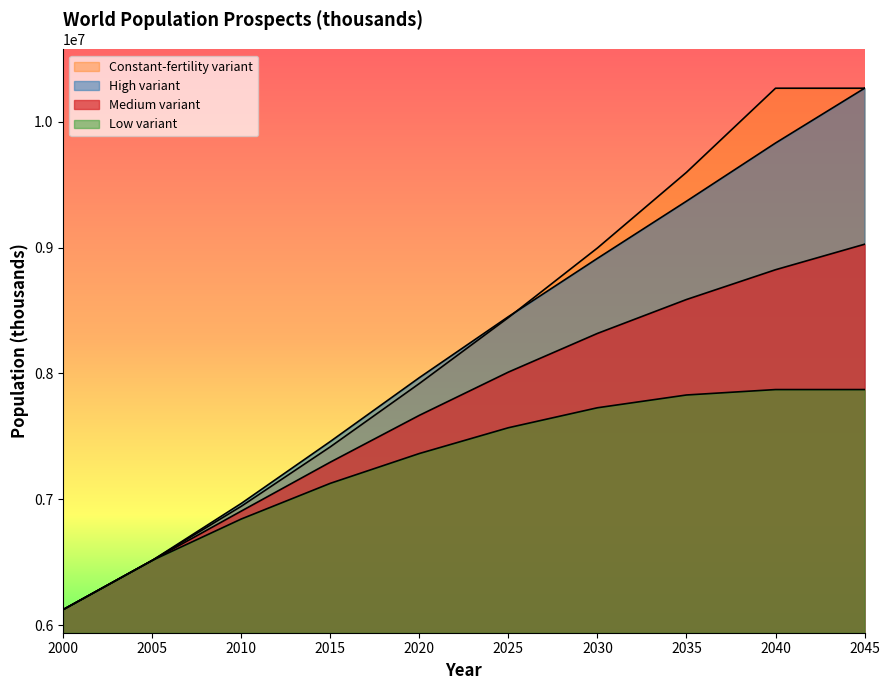

True or false: Medium variant and Low variant cross at least once.

False